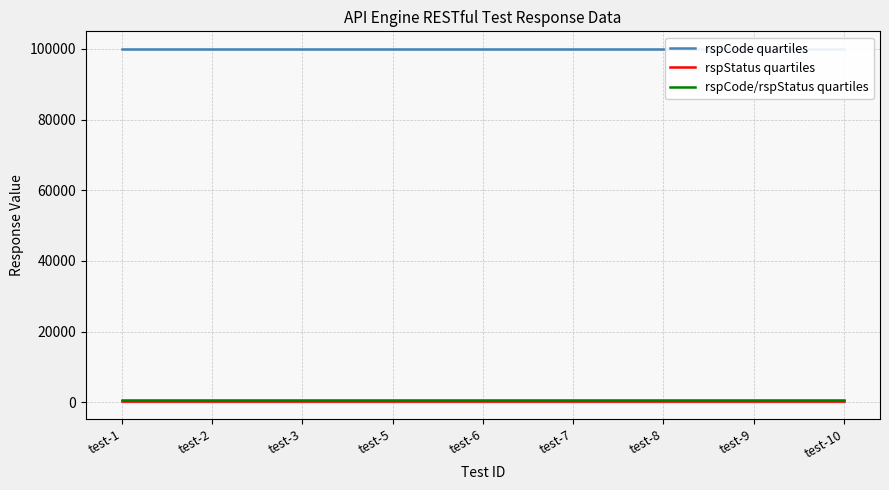

True or false: rspCode quartiles and rspStatus quartiles cross at least once.

False